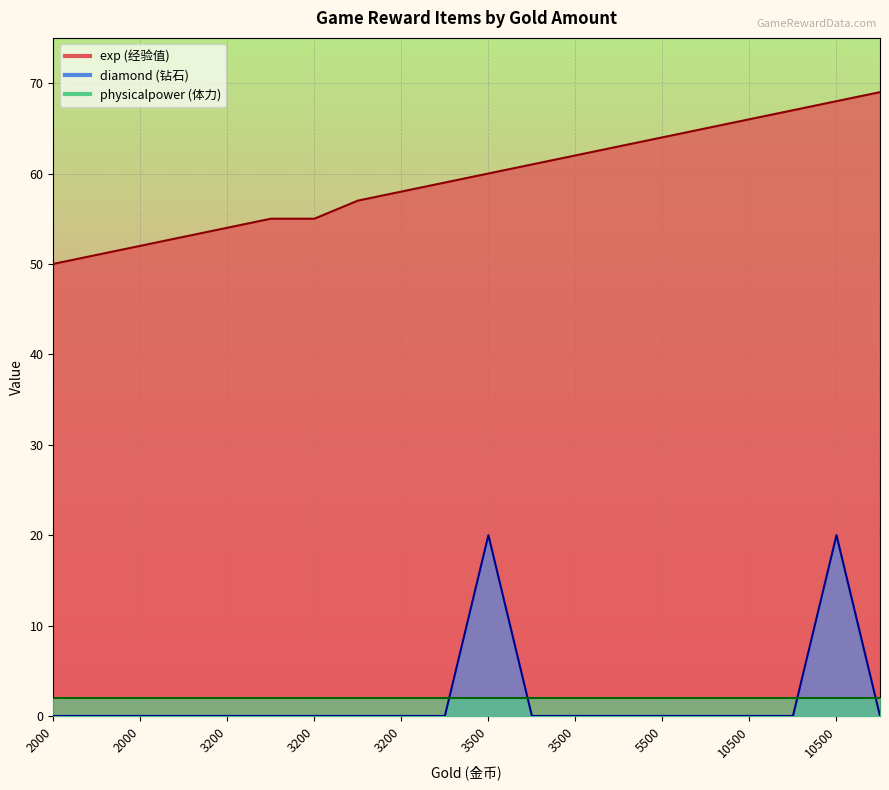

What is the value of the exp point at the 17th from the left?

66